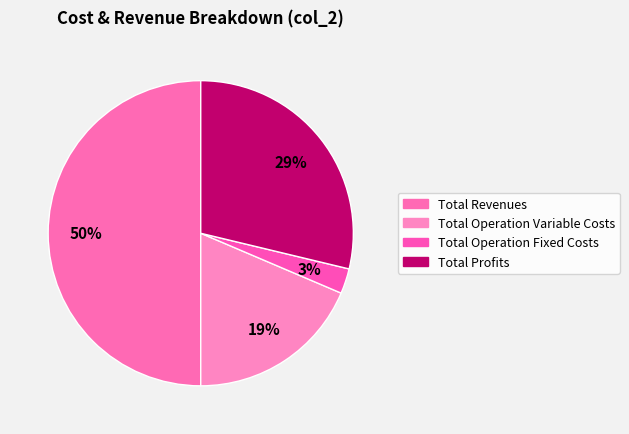

How much of the chart is everything except Total Operation Variable Costs?

81.4%